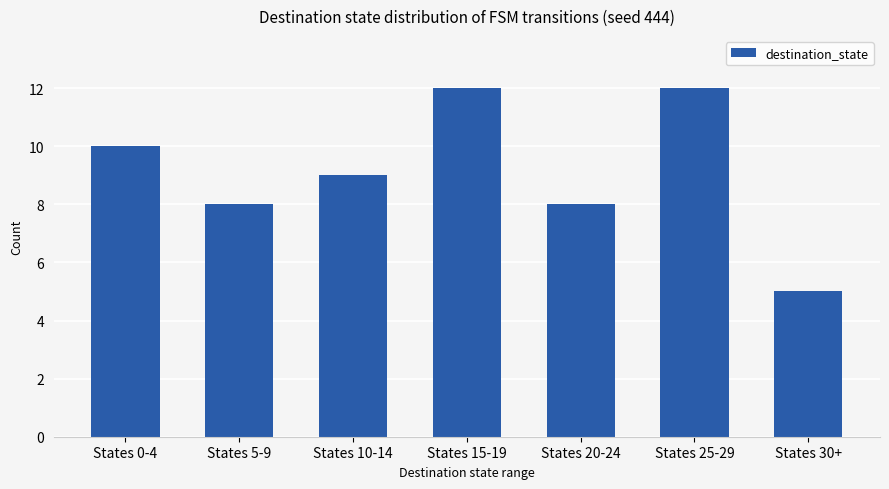

What is the change in value from States 10-14 to States 15-19?

+3